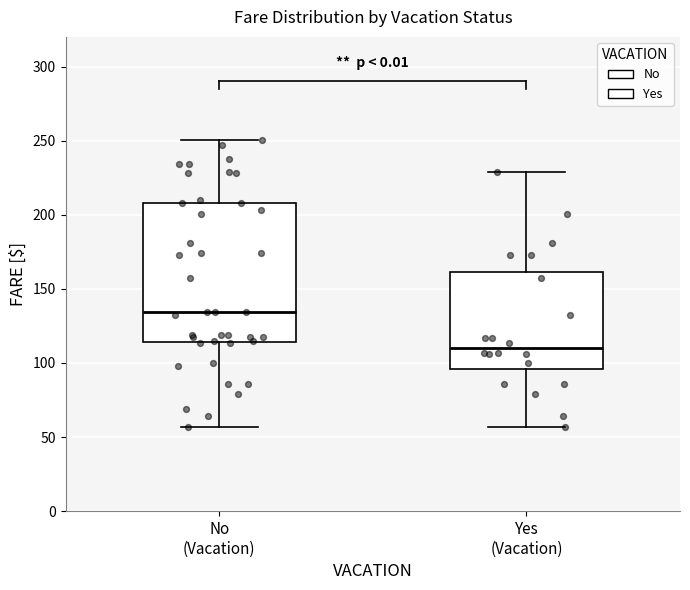

Where does the median line of the box for Yes (Vacation) sit on the y-axis? The values are not printed on the chart, so give them approximately, as read against the axis.

110